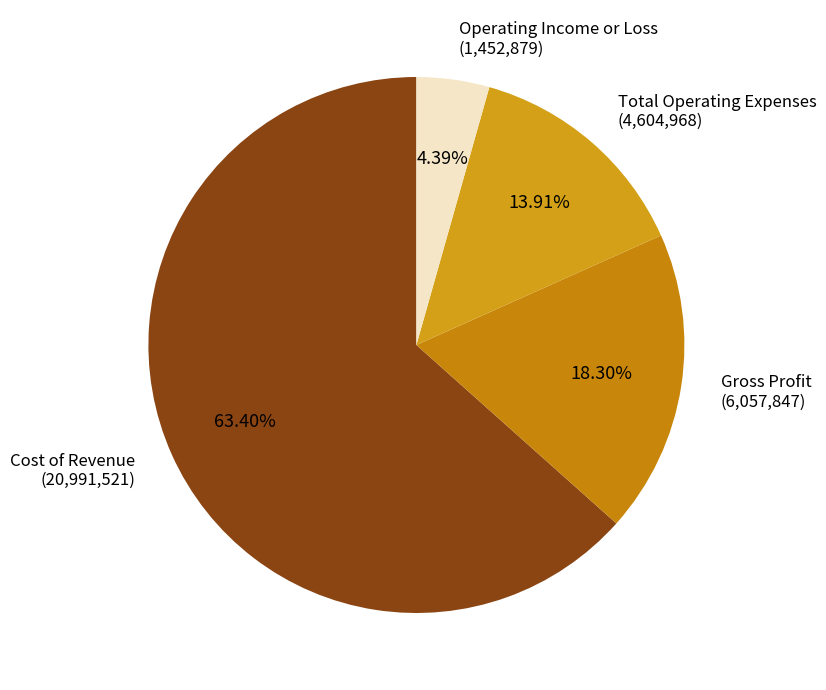

To the nearest percent, what is the difference between the largest and smallest slice percentages?

59%